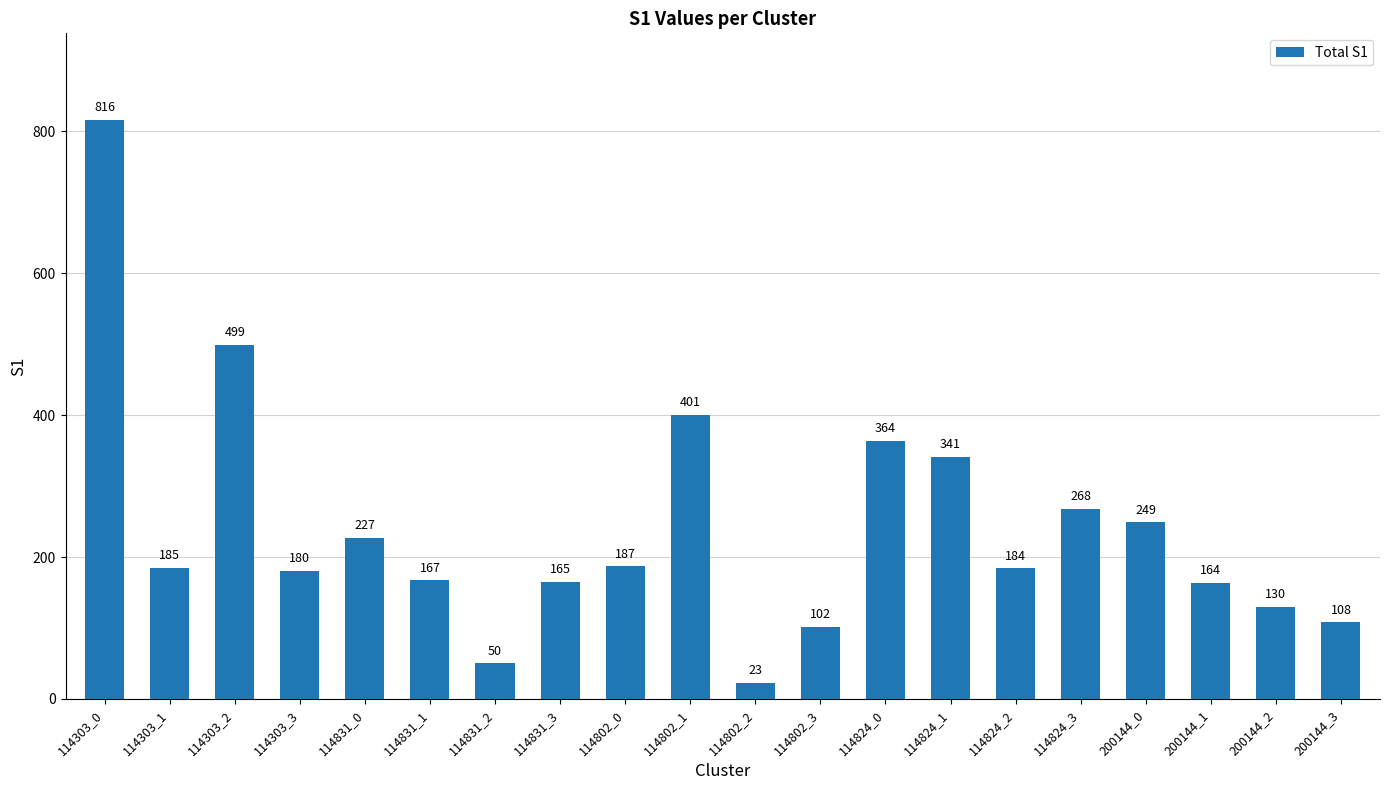

Reading right to left, extract all data points from this chart.

200144_3=108	200144_2=130	200144_1=164	200144_0=249	114824_3=268	114824_2=184	114824_1=341	114824_0=364	114802_3=102	114802_2=23	114802_1=401	114802_0=187	114831_3=165	114831_2=50	114831_1=167	114831_0=227	114303_3=180	114303_2=499	114303_1=185	114303_0=816